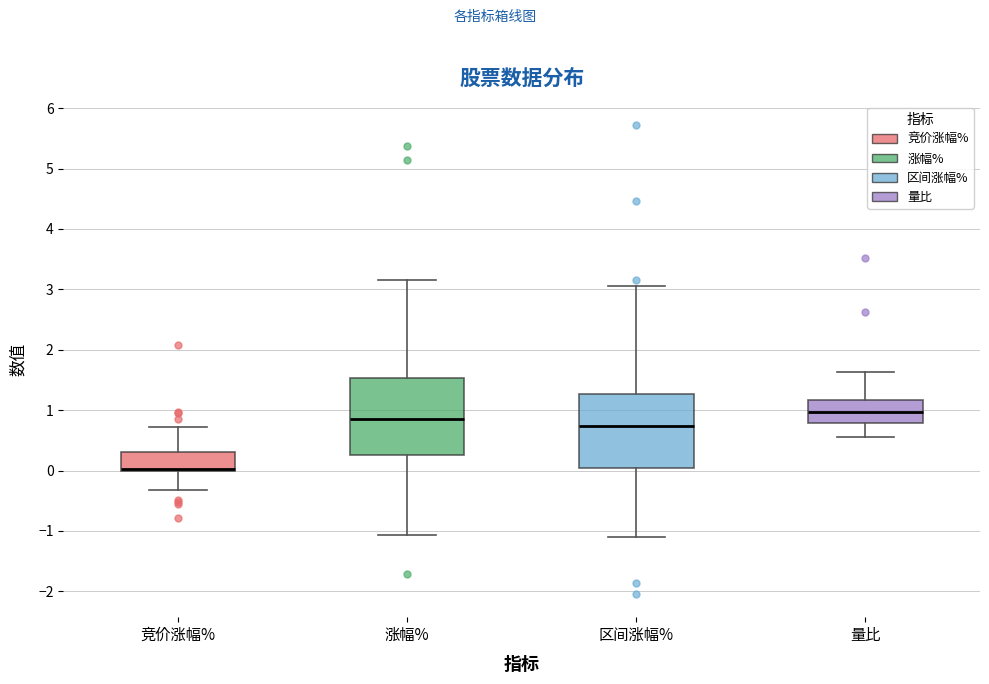

Reading left to right, transcribe this box plot: for each box, give where its median line is, the range the box spans, and where its two whiskers end, as read against the y-axis. The values are not printed on the chart, so give them approximately, as read against the axis.

竞价涨幅%: median 0.0 (drawn on the box's lower edge), box 0.0 to 0.3, whiskers -0.3 to 0.7
涨幅%: median 0.9, box 0.3 to 1.5, whiskers -1.1 to 3.2
区间涨幅%: median 0.7, box 0.0 to 1.3, whiskers -1.1 to 3.1
量比: median 1.0, box 0.8 to 1.2, whiskers 0.6 to 1.6